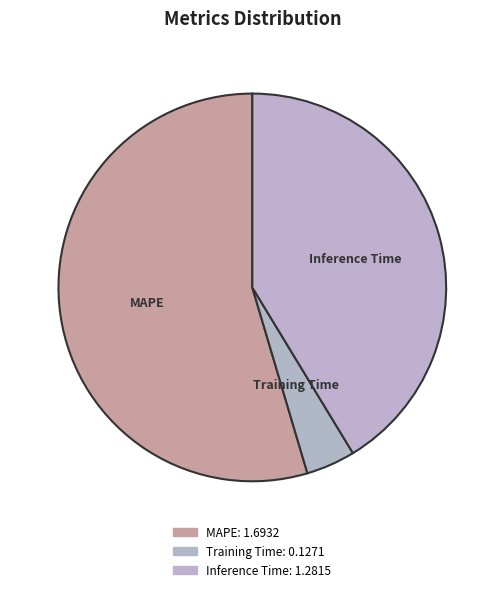

What is the change in value from MAPE to Training Time?

-1.6